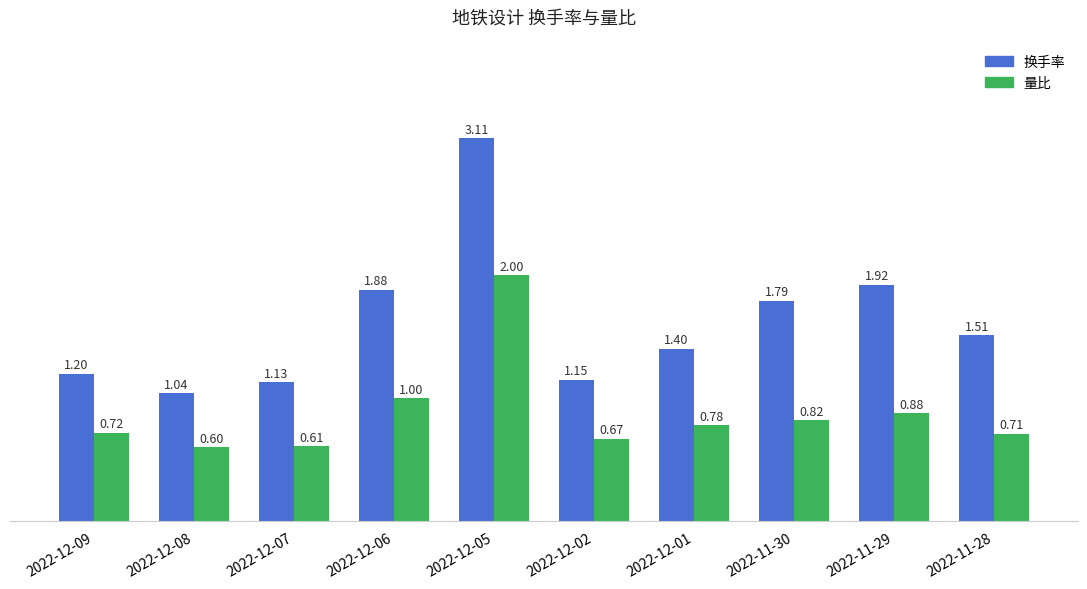

What is the smallest value displayed?

0.6